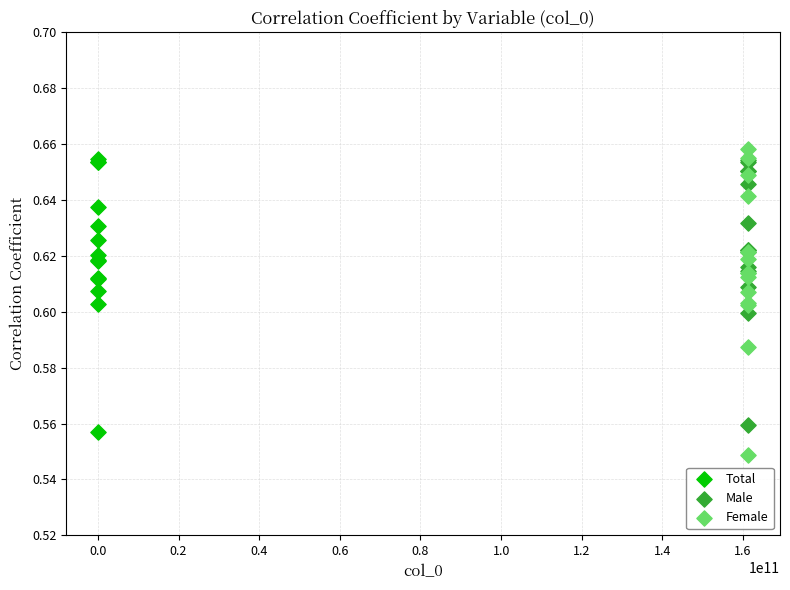

Which series reaches the minimum Y coordinate?

Female